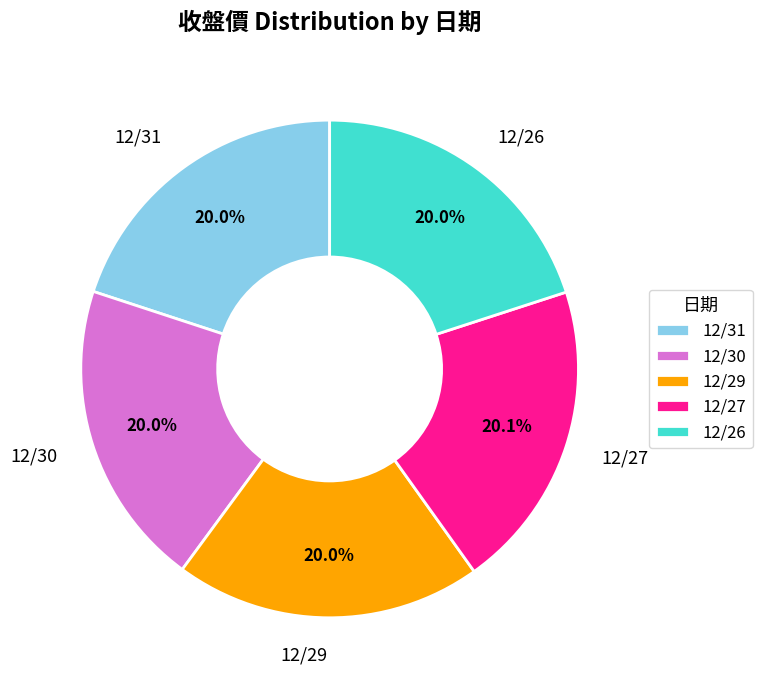

Approximately how many times larger is the value at 12/30 compared to 12/29?

1.0